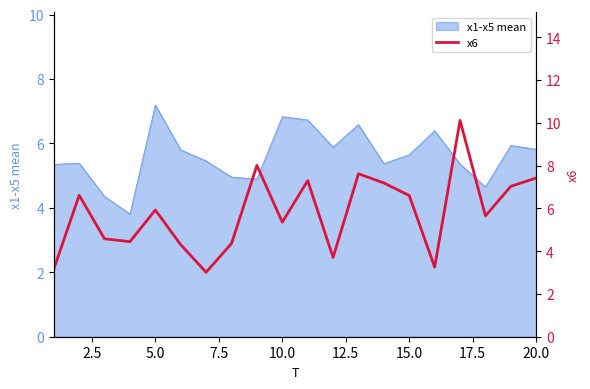

How many interior local valleys (lower than both neighbors) does the data have?

6